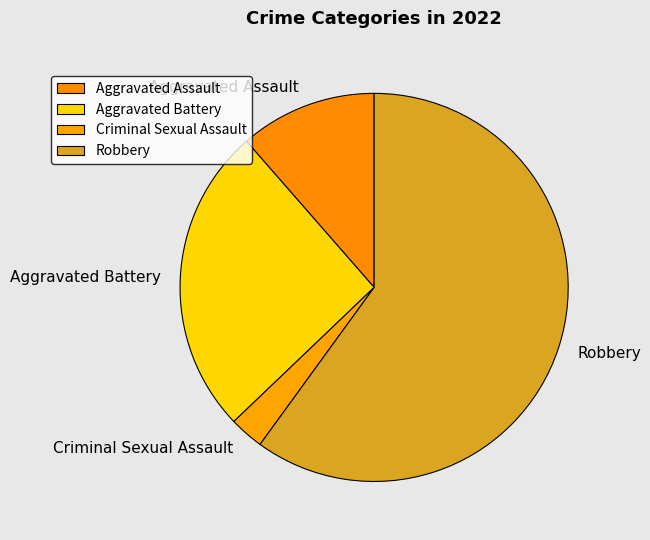

Is it true that Robbery is 66% of the pie?

False